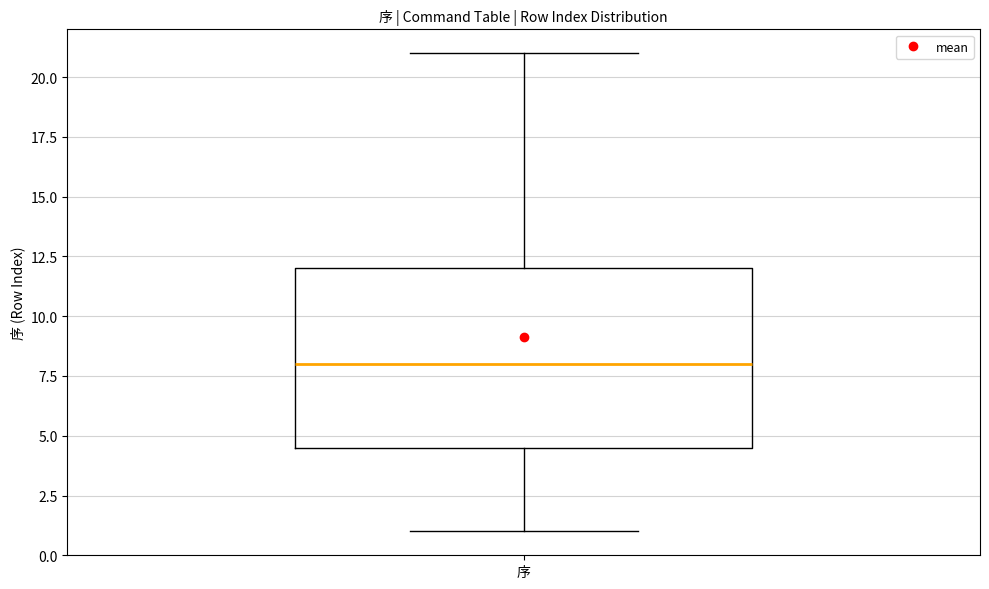

Read this box plot against the y-axis: the position of the median line, the range covered by the box, and the ends of both whiskers. The values are not printed on the chart, so give them approximately, as read against the axis.

median 8.0, box 4.5 to 12.0, whiskers 1.0 to 21.0